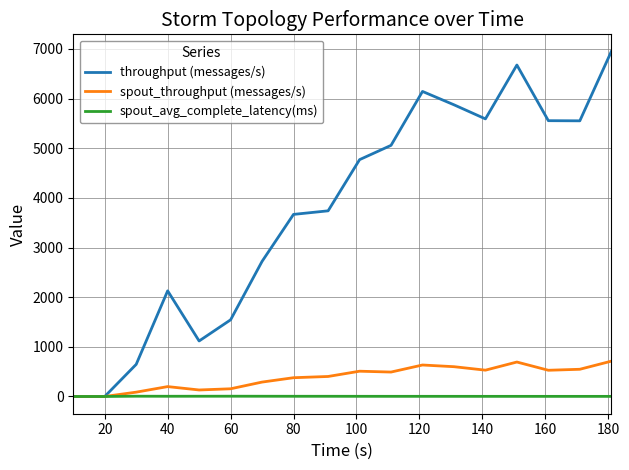

Which series has the largest total across all categories?

throughput (messages/s)